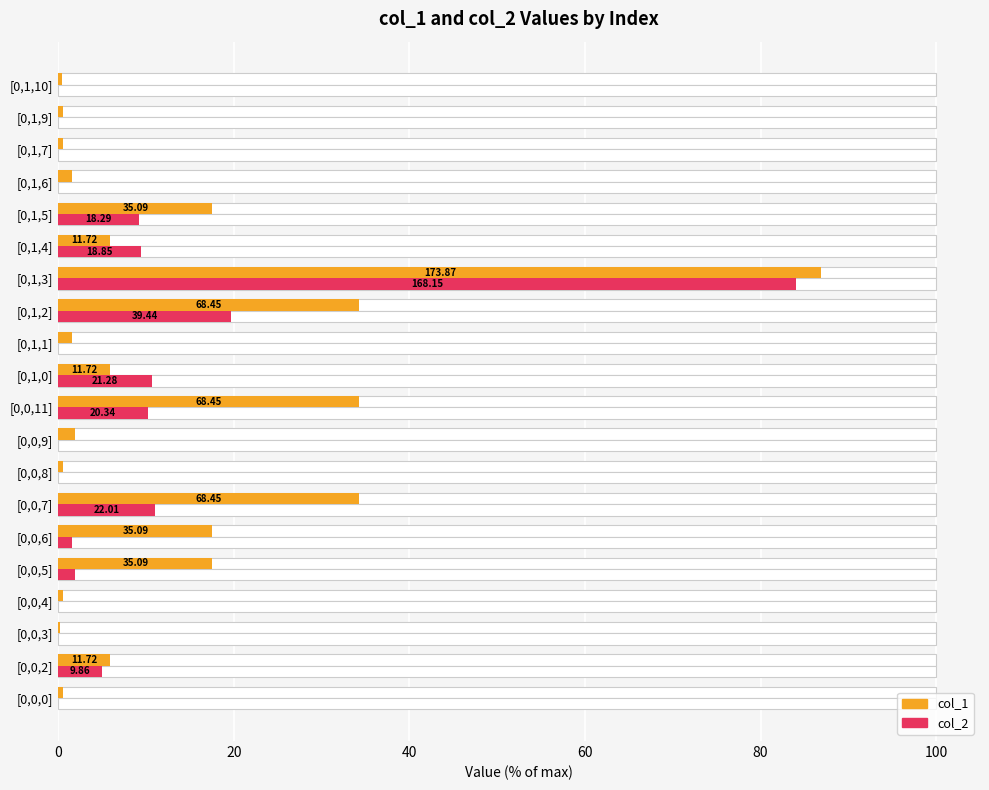

Rank the series by their maximum value, from highest to lowest.

col_1, col_2